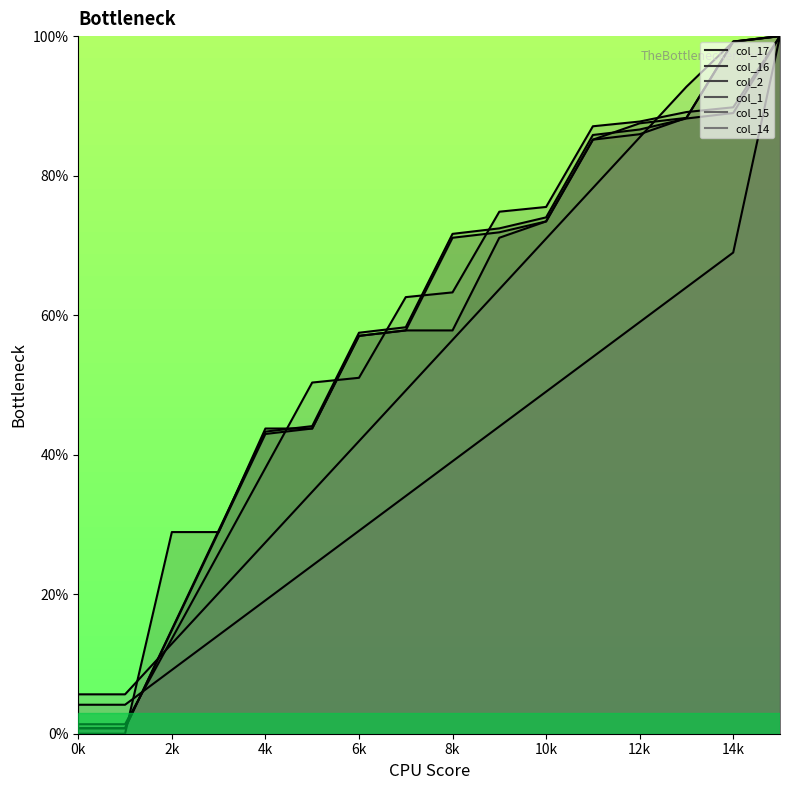

Reading right to left, extract all data points from this chart.

col_17: 100.0	89.0	88.2	86.6	85.8	74.0	72.4	71.7	58.3	57.5	44.1	43.3	29.1	15.0	0.8	0.8
col_16: 100.0	99.2	88.3	87.5	85.2	73.4	71.1	57.8	57.8	57.0	43.8	43.8	28.9	28.9	0.0	0.0
col_2: 100.0	89.8	89.1	87.8	87.1	75.5	74.8	63.3	62.6	51.0	50.3	38.1	25.9	13.6	1.4	1.4
col_1: 100.0	99.2	88.3	85.9	85.2	73.4	71.9	71.1	57.8	57.0	43.8	43.0	28.9	14.8	0.8	0.8
col_15: 100.0	69.0	64.0	59.0	54.0	49.0	44.0	39.1	34.1	29.1	24.1	19.1	14.1	9.1	4.2	4.2
col_14: 100.0	99.2	92.7	85.5	78.2	71.0	63.7	56.5	49.2	41.9	34.7	27.4	20.2	12.9	5.6	5.6